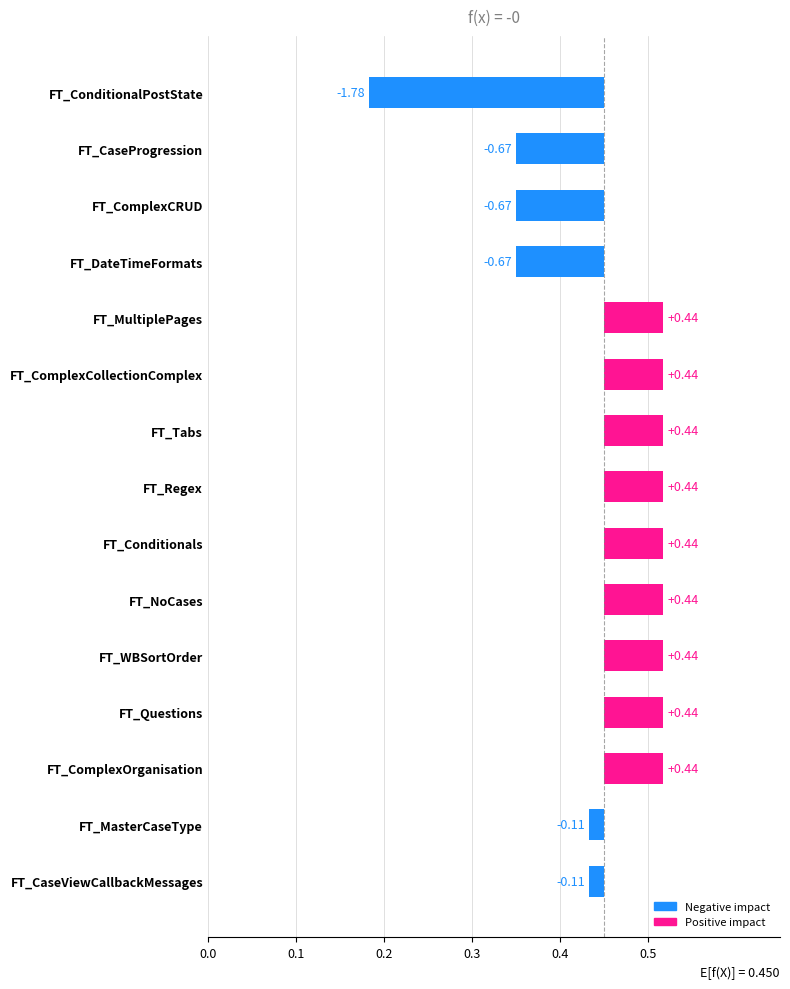

True or false: the data shows 0.0 at FT_CaseViewCallbackMessages.

True